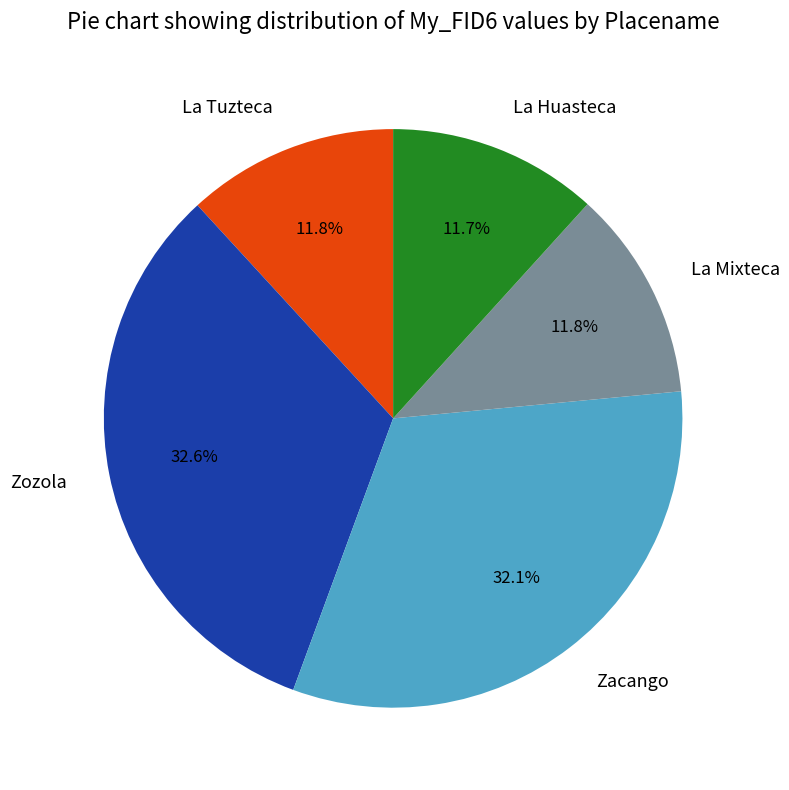

The Zacango slice represents 18% of the pie. True or false?

False